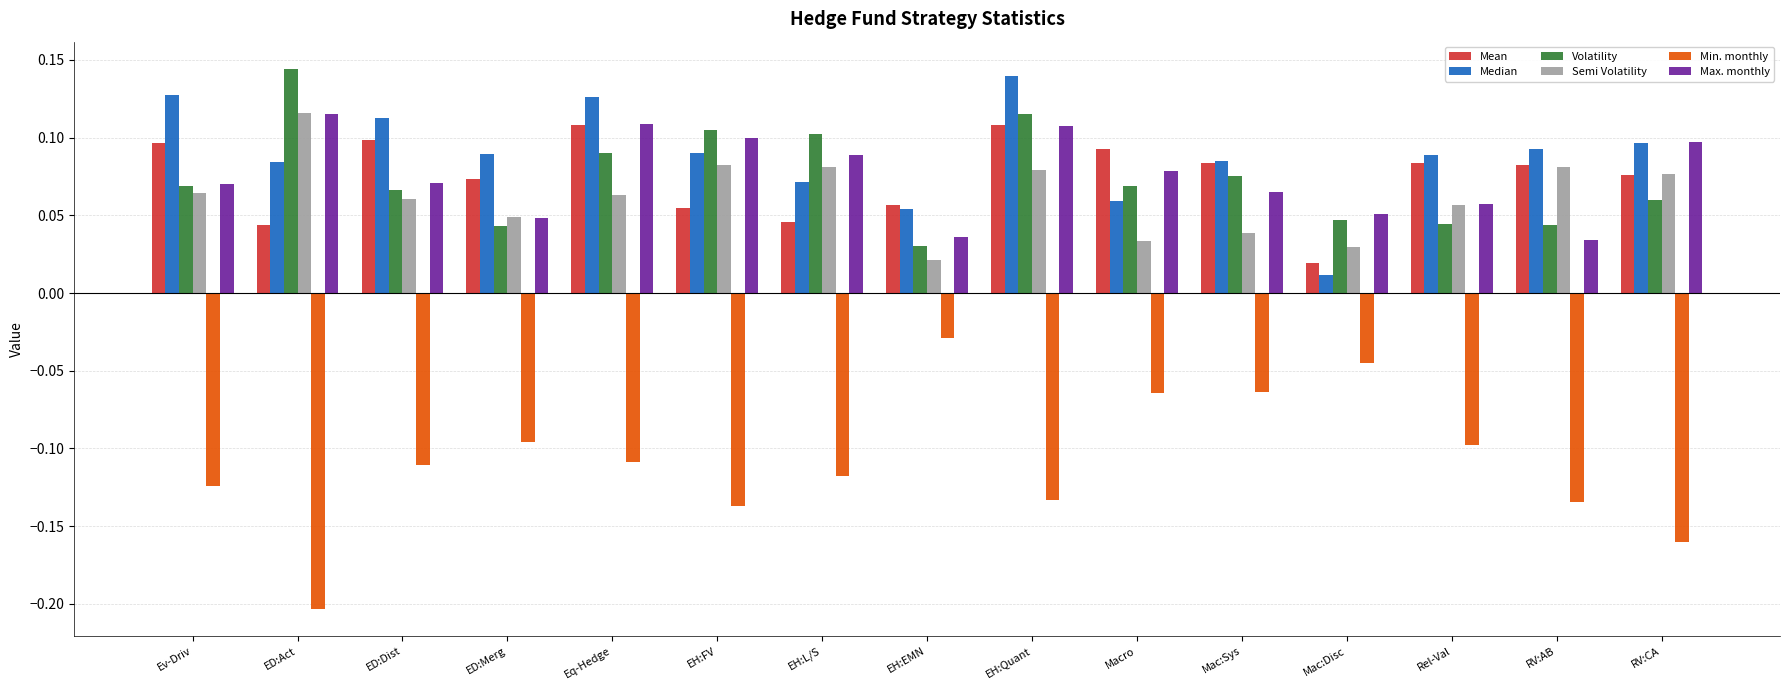

What is the sum of all Min. monthly values?

-1.6